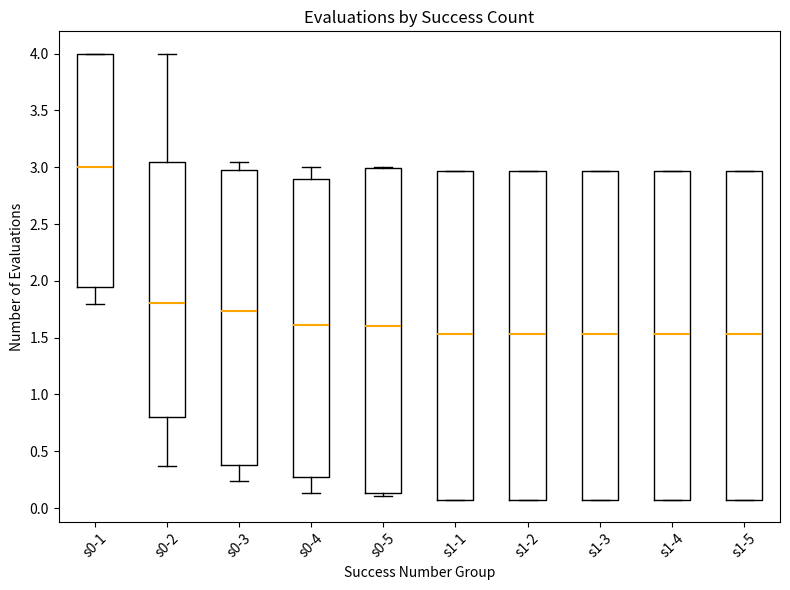

Where does the upper whisker of the box for s0-4 end on the y-axis? The values are not printed on the chart, so give them approximately, as read against the axis.

3.00